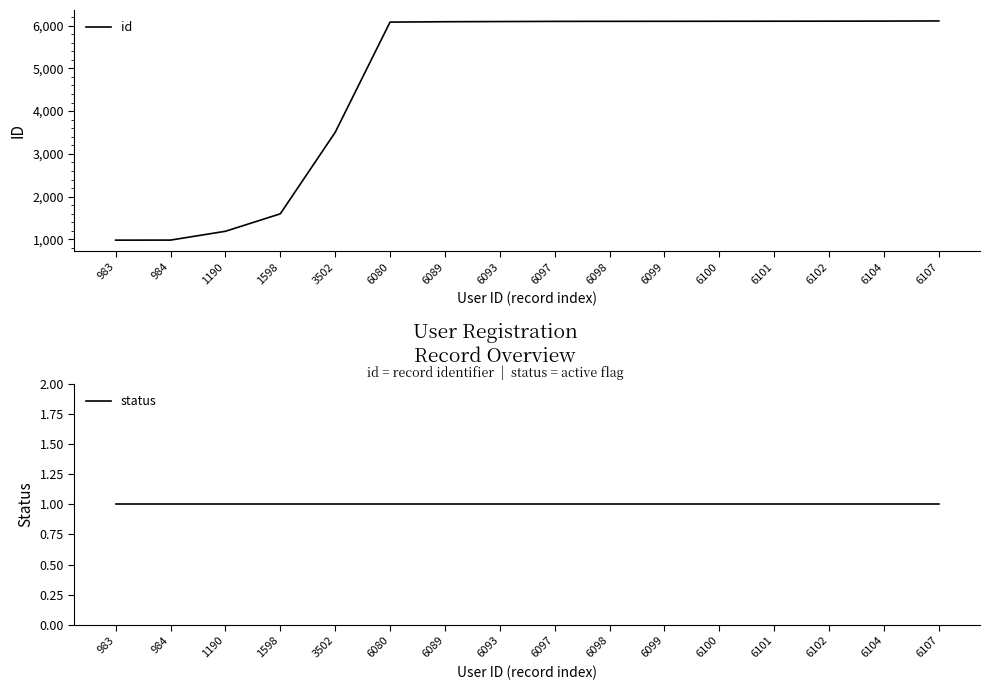

Read the status value at 6104.

1